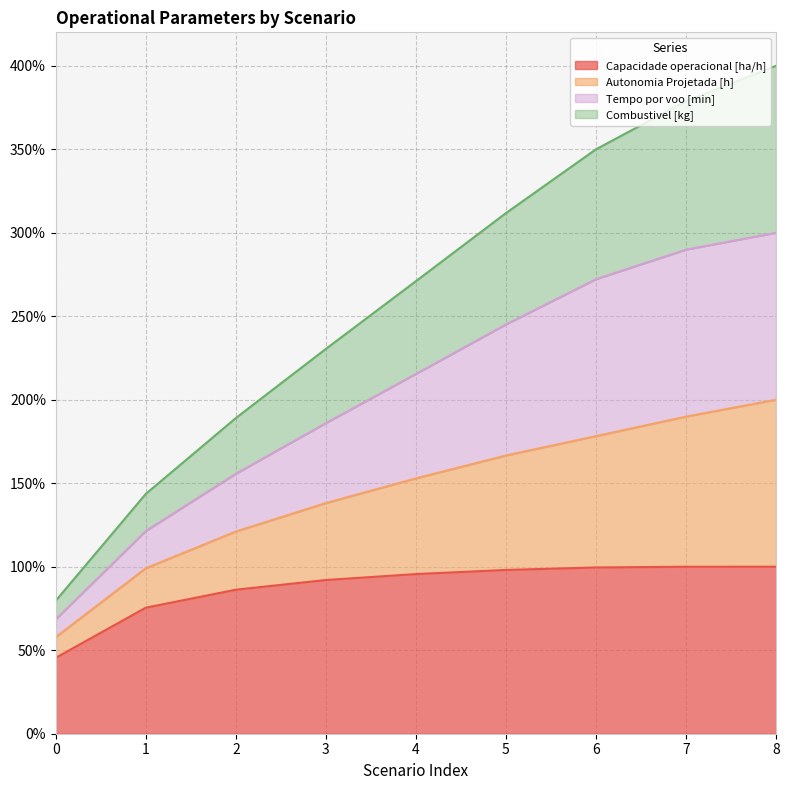

What are all the series names shown in the legend?

Capacidade operacional [ha/h], Autonomia Projetada [h], Tempo por voo [min], Combustivel [kg]